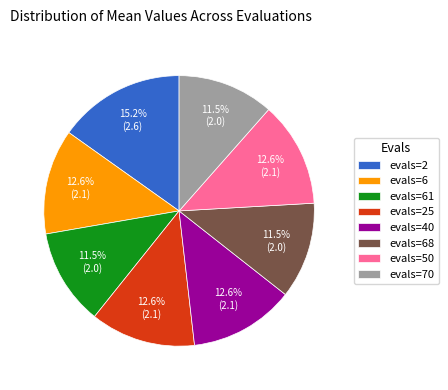

Is there a majority slice in this chart?

No